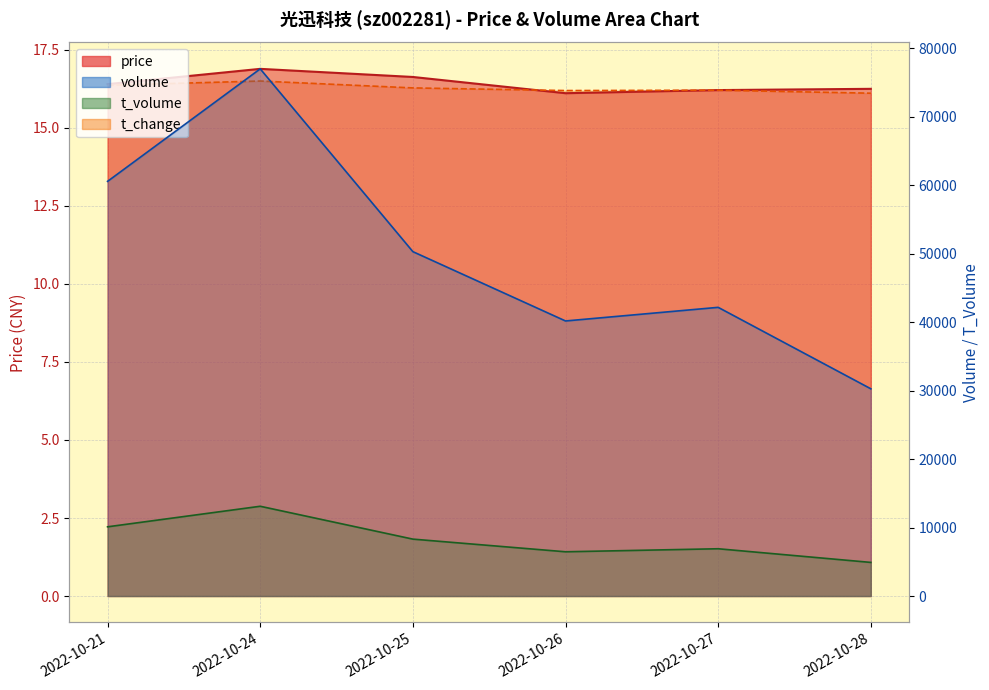

Which series ends up on top after the final intersection of price and t_change?

price